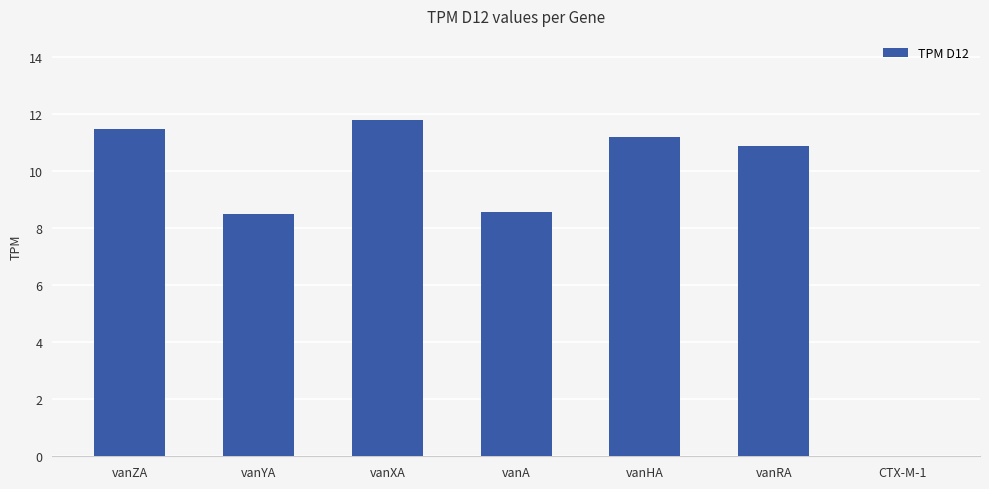

What is the sum of all values?

62.3